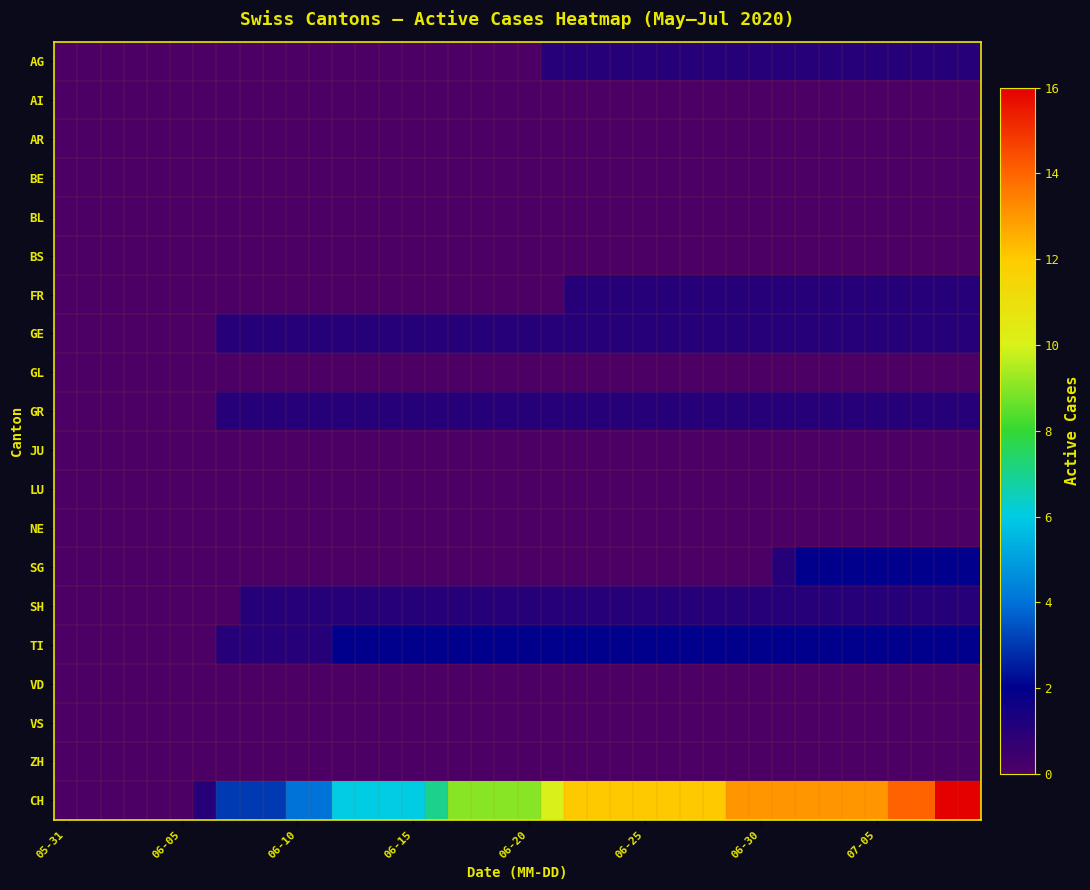

At how many categories does at least one series exceed 7?

23